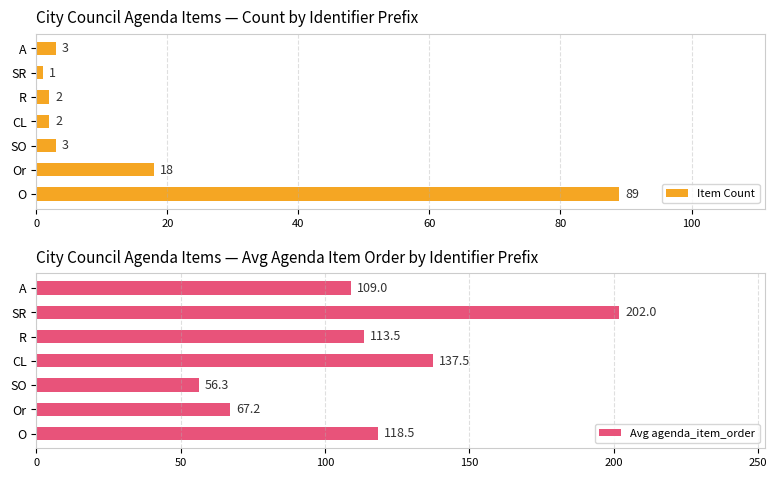

The value of Item Count at Or is 31. True or false?

False